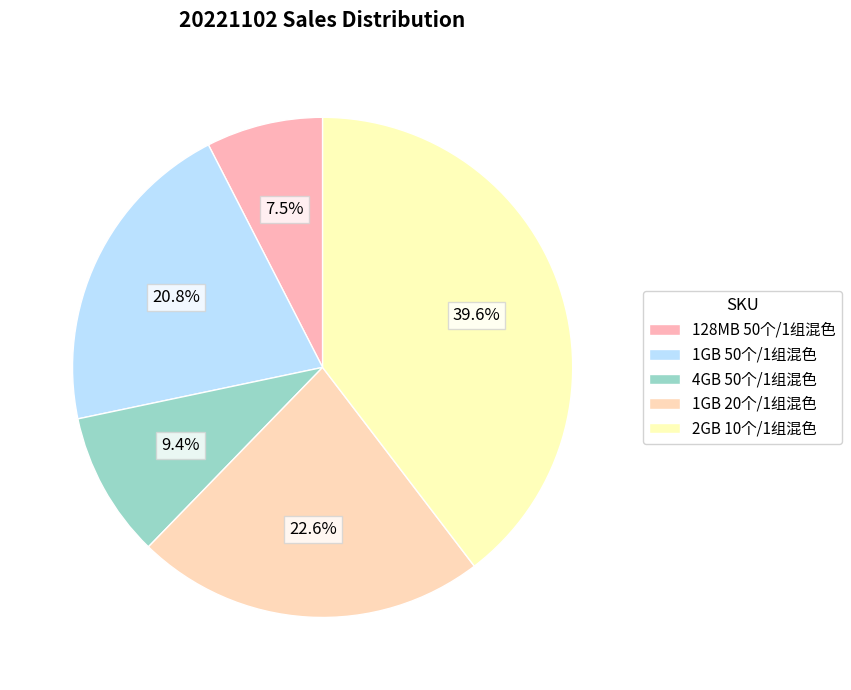

What percentage is the 1GB 20个/1组混色 slice, to the nearest percent?

23%